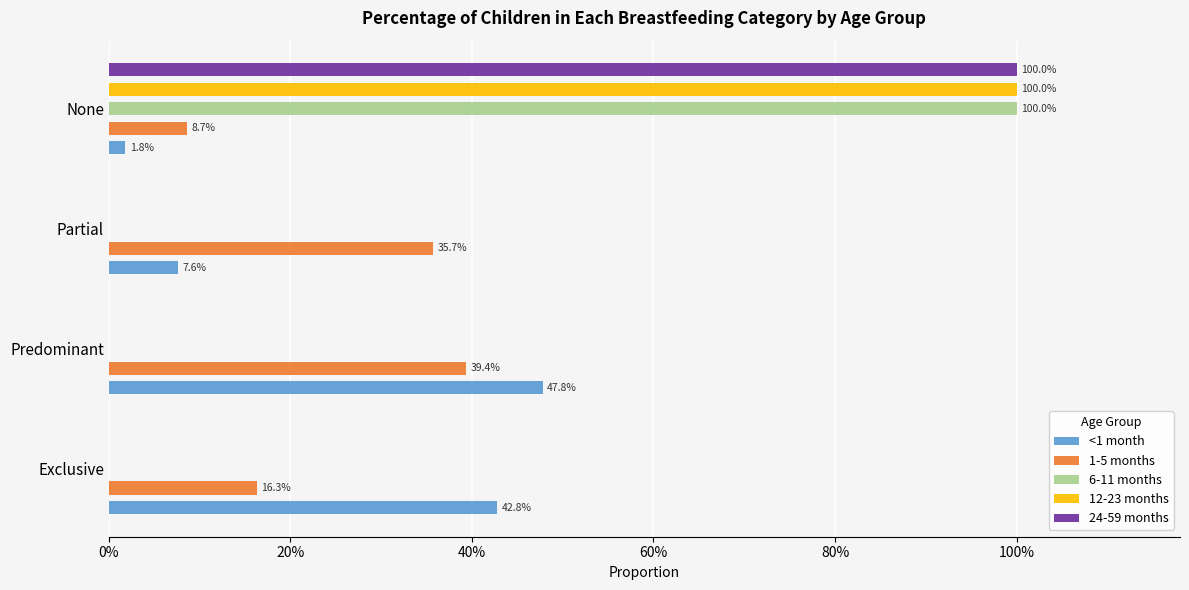

At how many categories does at least one series exceed 0?

4